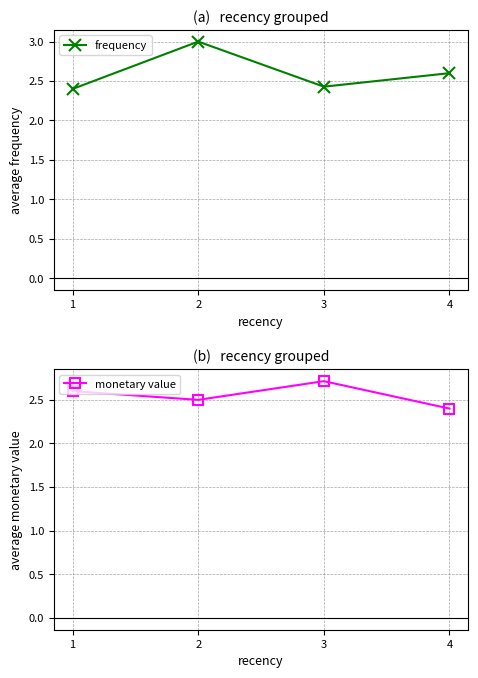

Is it true that monetary value equals 2.4 at 4?

True